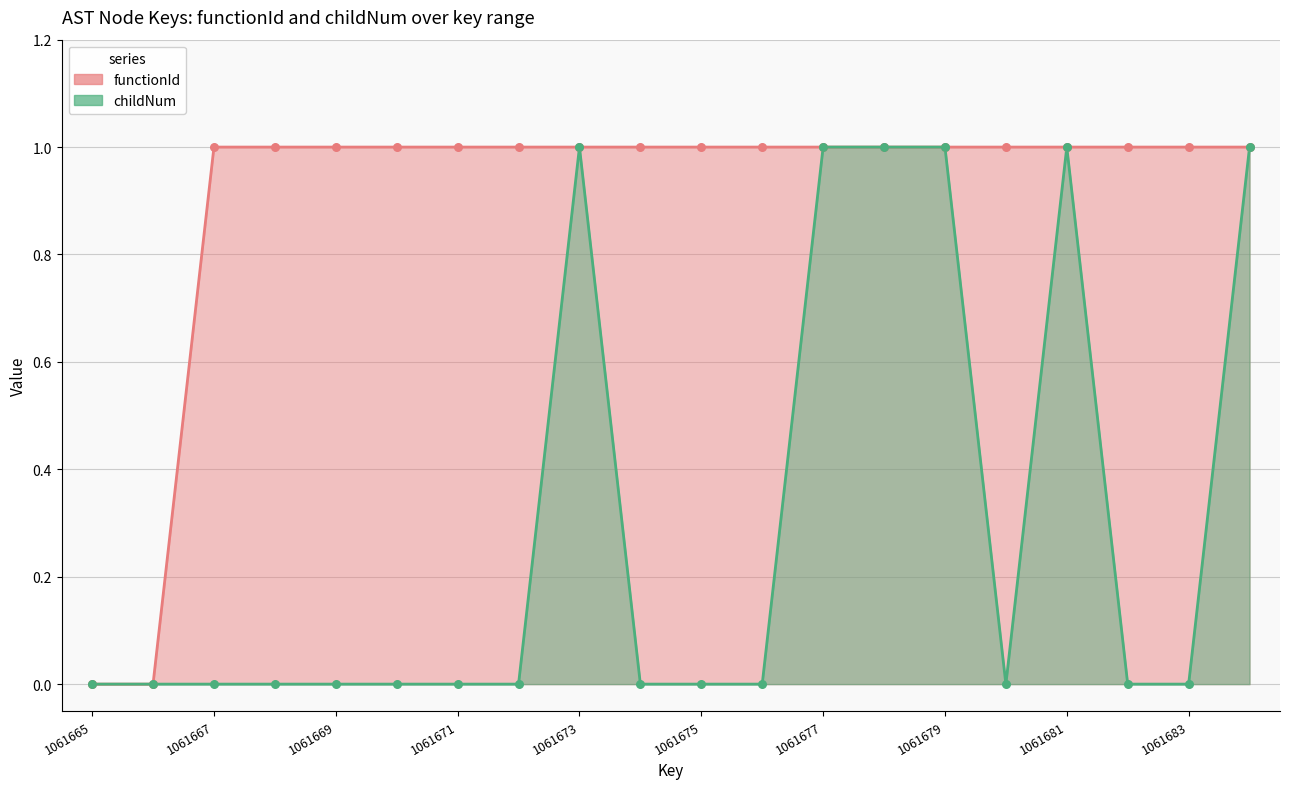

What are all the series names shown in the legend?

functionId, childNum